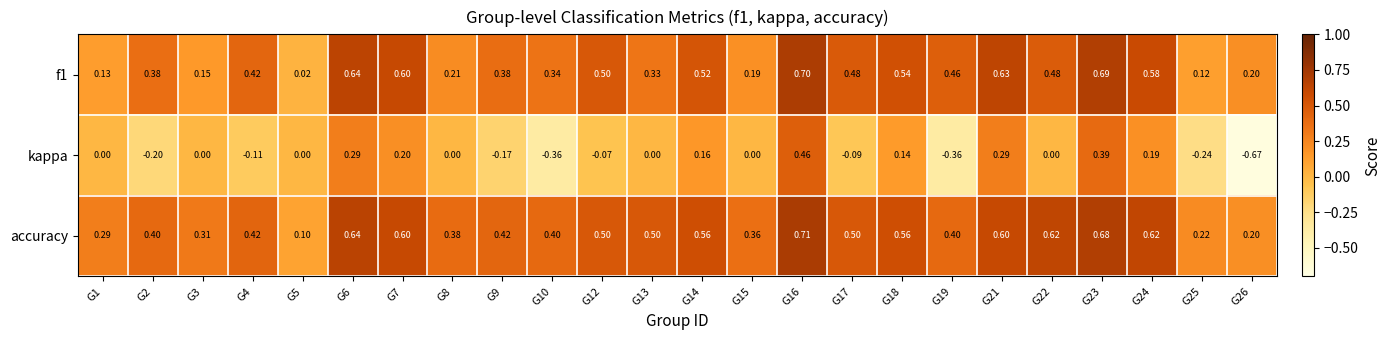

How many series are shown in this chart?

3